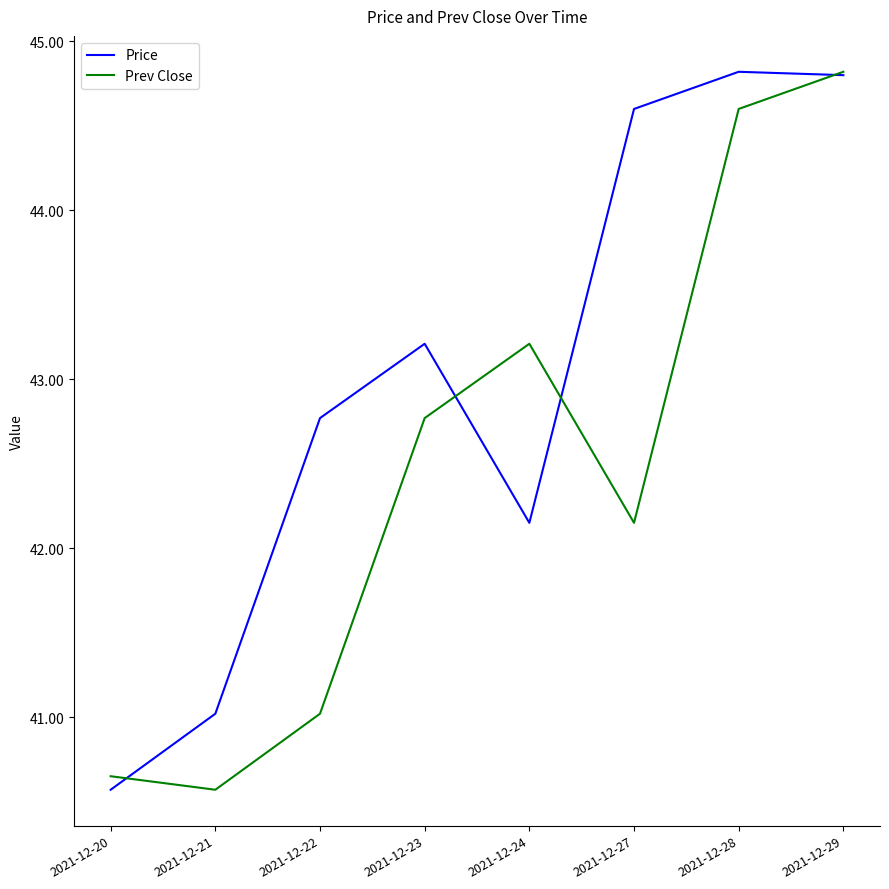

Which series changed the most between 2021-12-21 and 2021-12-28?

Prev Close